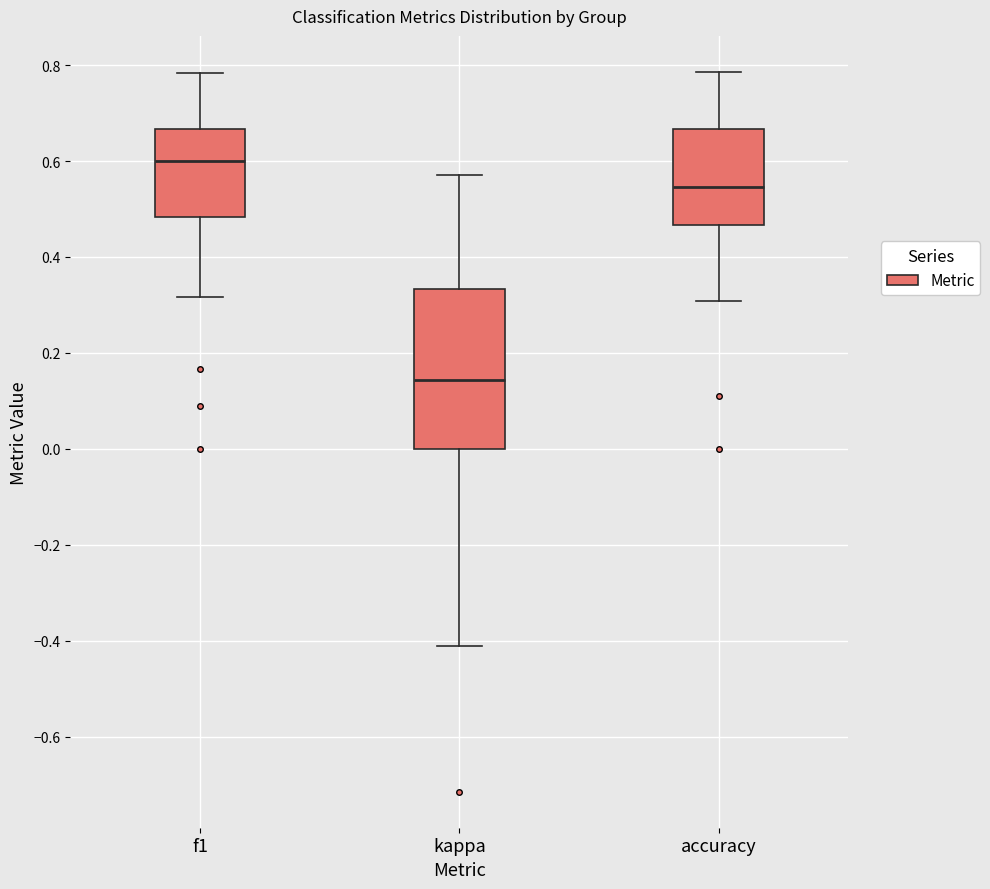

Reading left to right, read every box against the y-axis: the position of its median line, the range the box covers, and the ends of its whiskers. The values are not printed on the chart, so give them approximately, as read against the axis.

f1: median 0.60, box 0.48 to 0.66, whiskers 0.32 to 0.78
kappa: median 0.14, box 0.00 to 0.34, whiskers -0.40 to 0.58
accuracy: median 0.54, box 0.46 to 0.66, whiskers 0.30 to 0.78